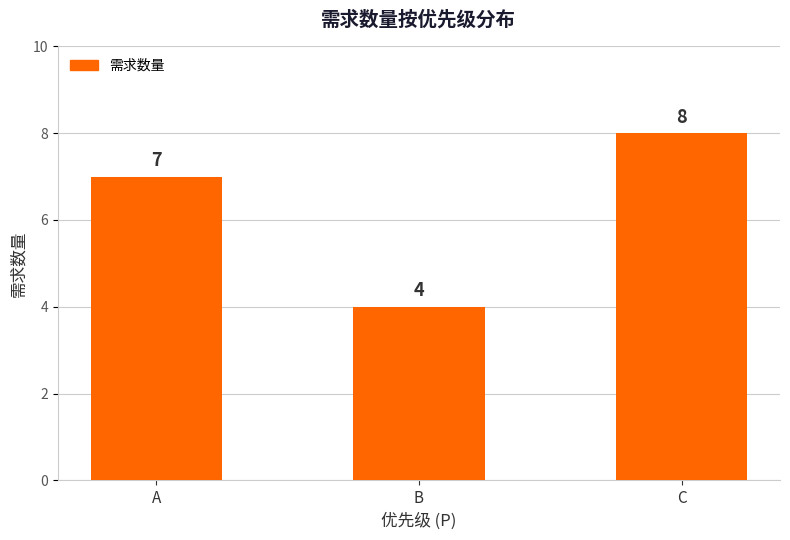

What is the change in value from A to C?

+1